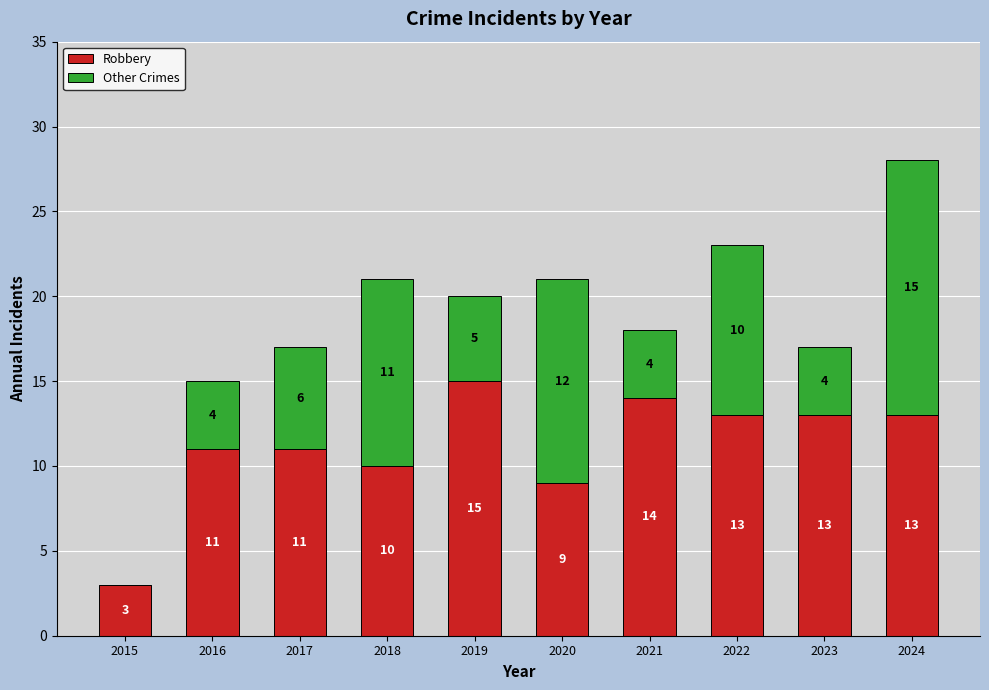

Reading left to right, transcribe the values for Robbery.

2015=3	2016=11	2017=11	2018=10	2019=15	2020=9	2021=14	2022=13	2023=13	2024=13